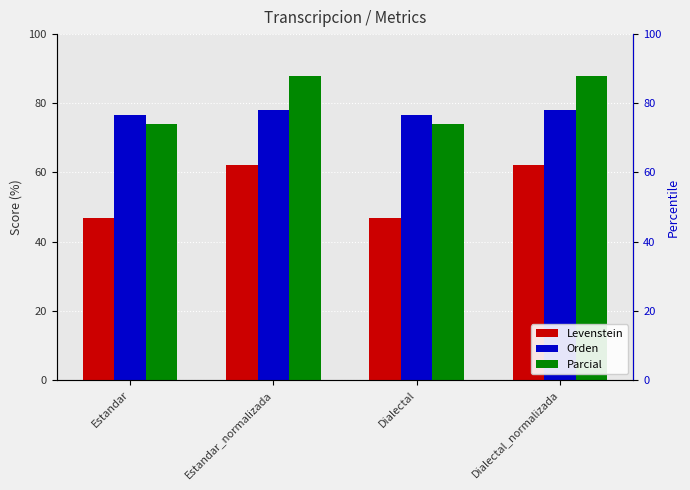

At which label is Levenstein closest to 54?

Estandar